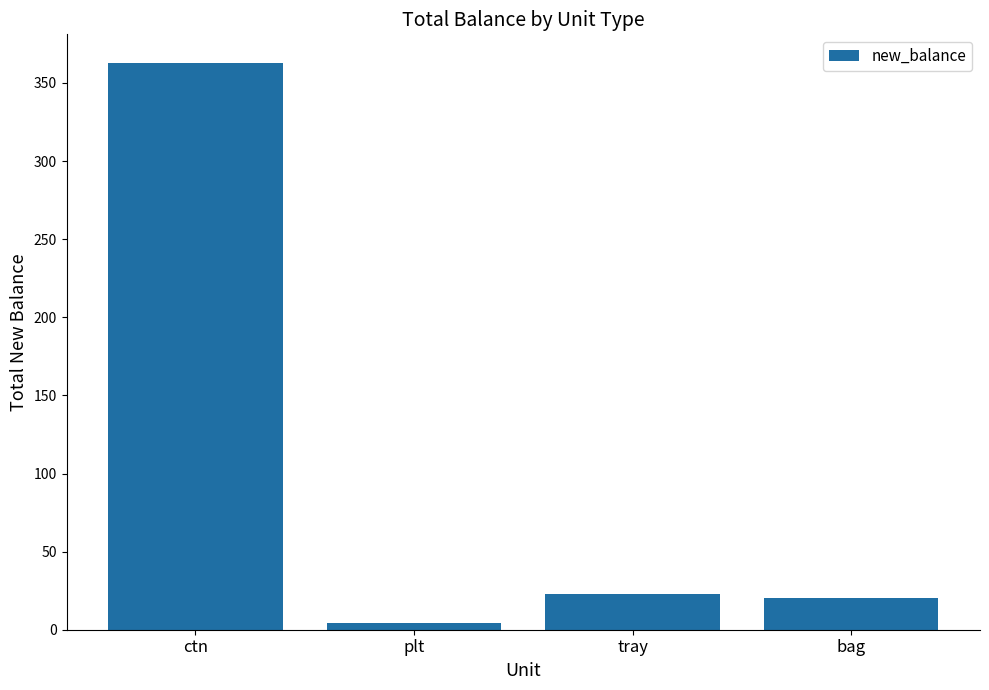

What is the sum of the values at bag and tray?

43